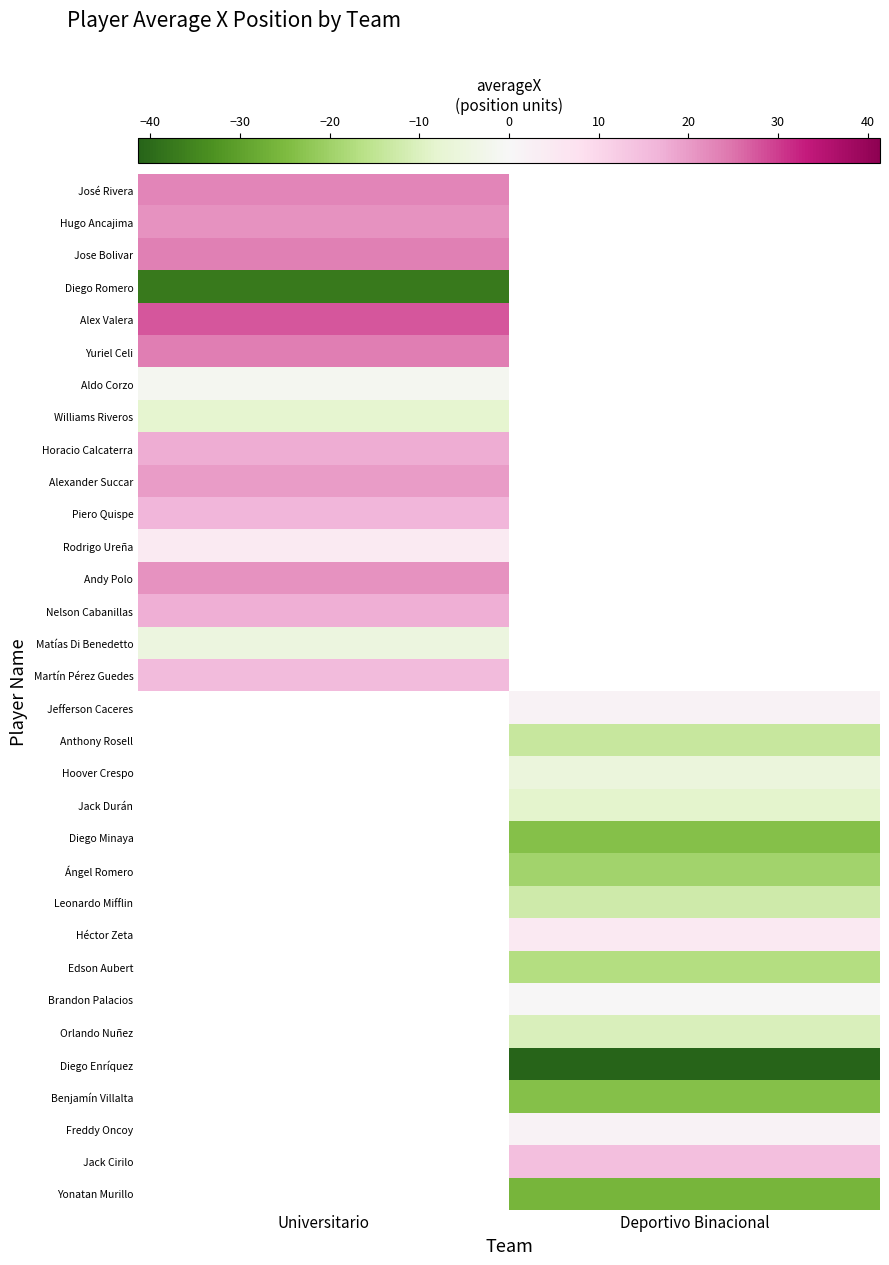

At which label does Matías Di Benedetto reach its minimum?

Universitario